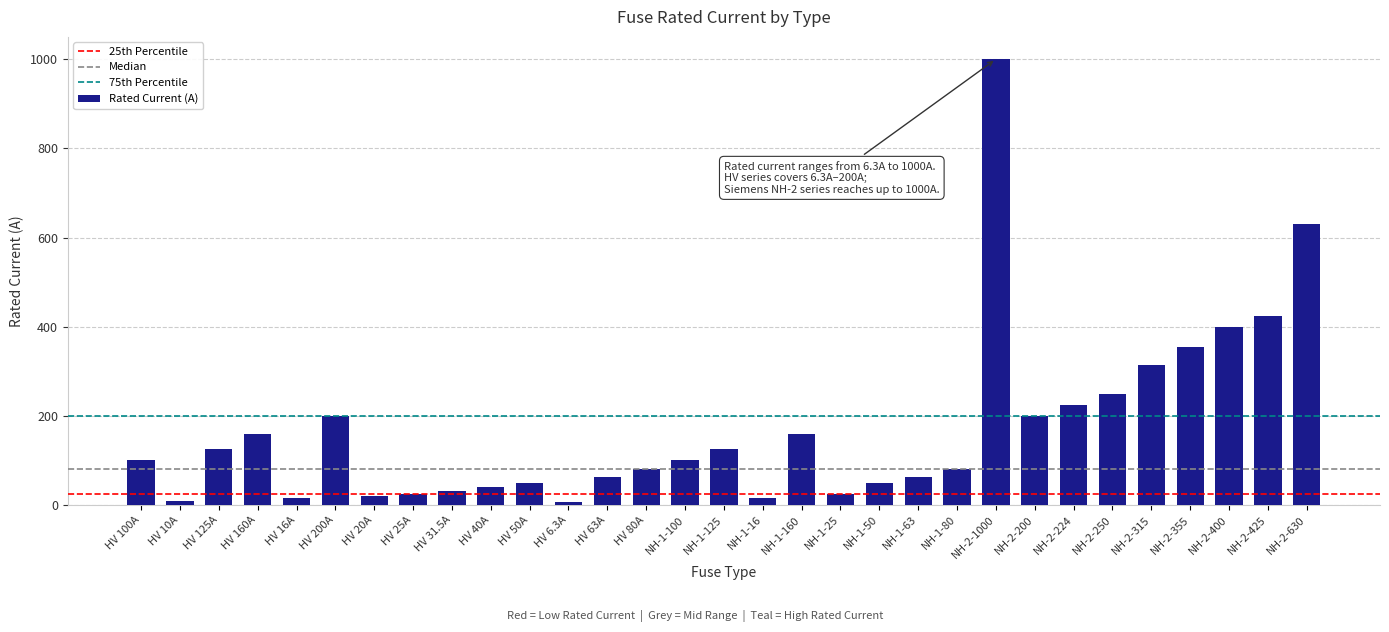

What is the difference between the values at HV 6.3A and HV 100A?

93.7